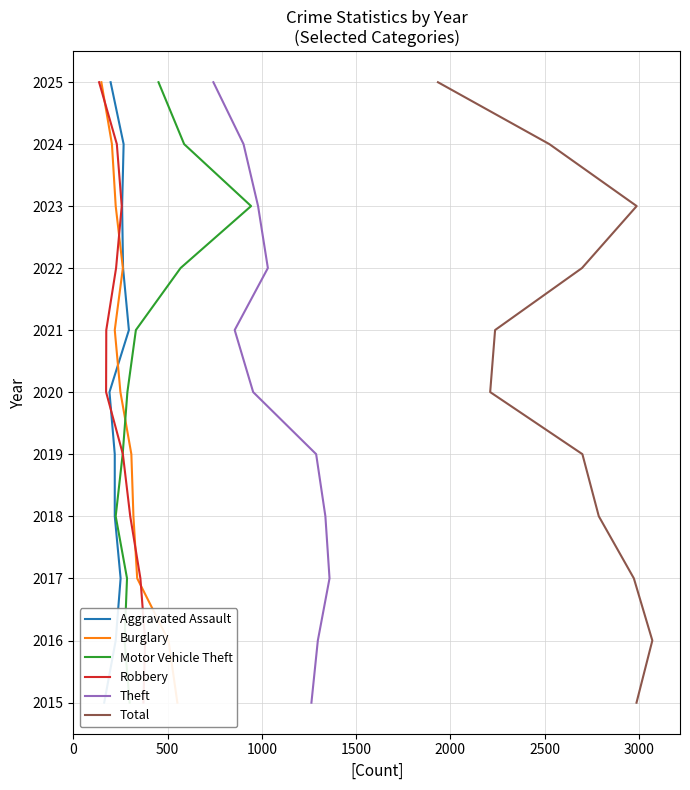

True or false: Theft and Motor Vehicle Theft cross at least once.

False